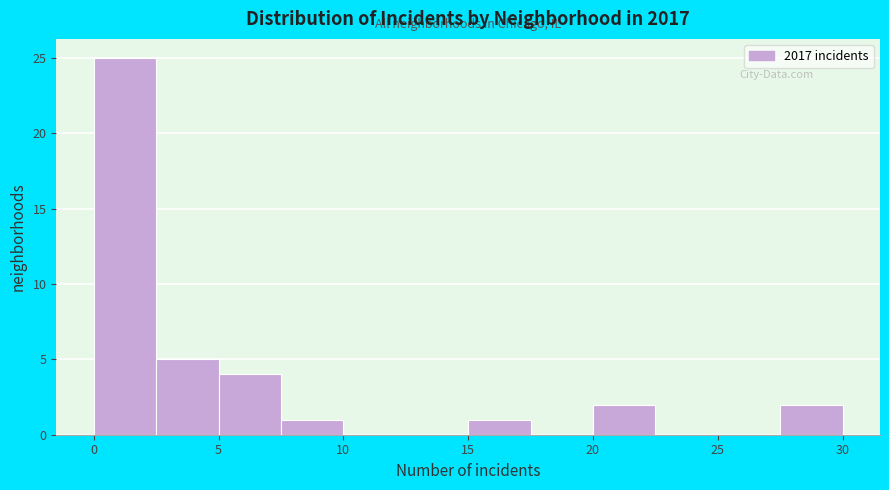

Over which range of the x-axis is the bar tallest?

0.0 to 2.5